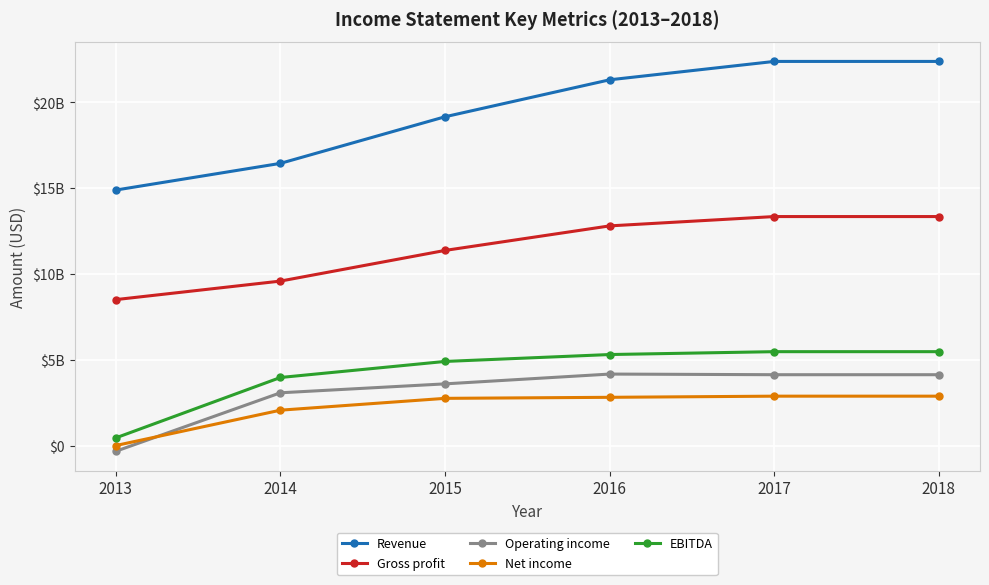

What are all the series names shown in the legend?

Revenue, Gross profit, Operating income, Net income, EBITDA